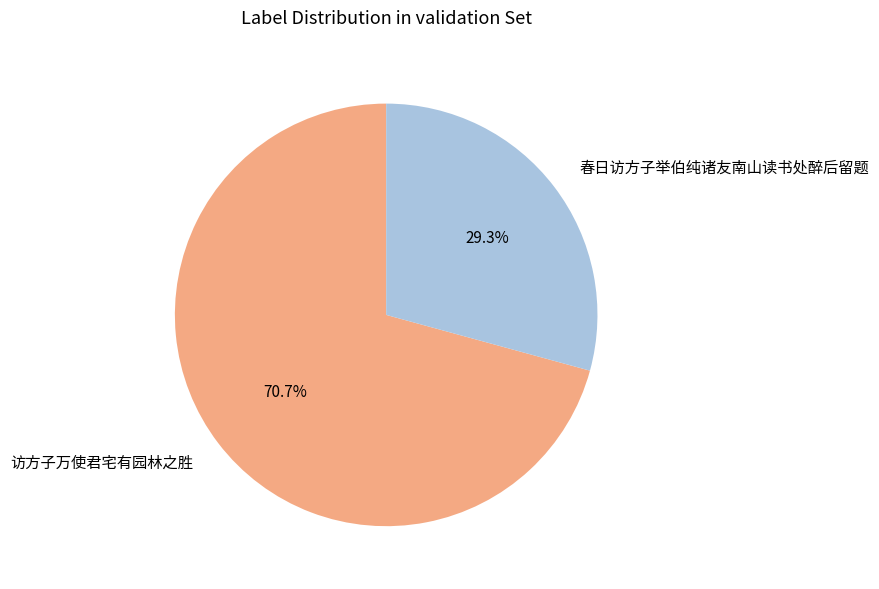

Is there a majority slice in this chart?

Yes